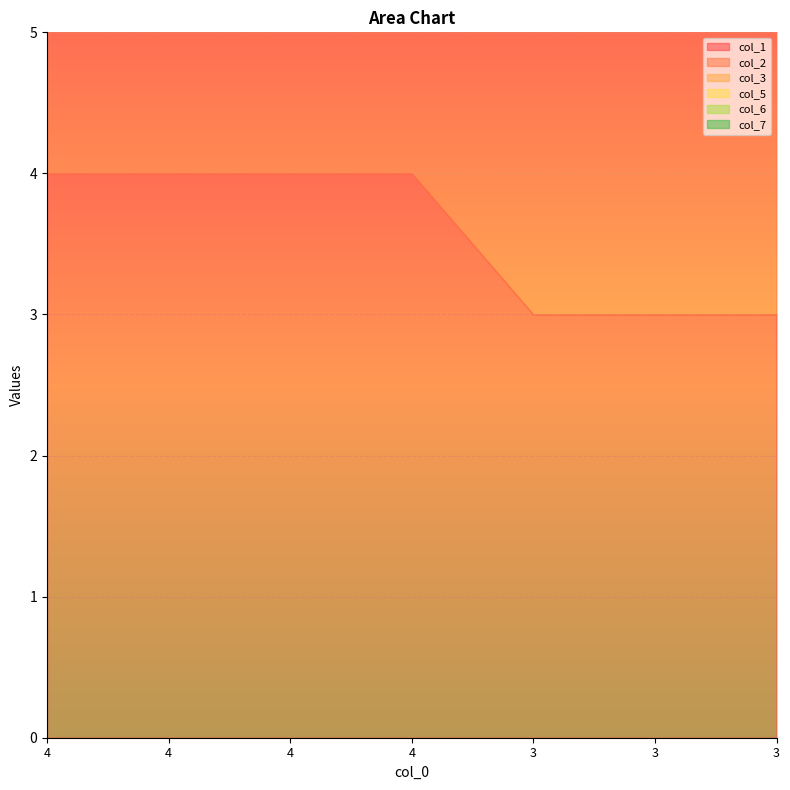

How many lines are shown in the chart?

6